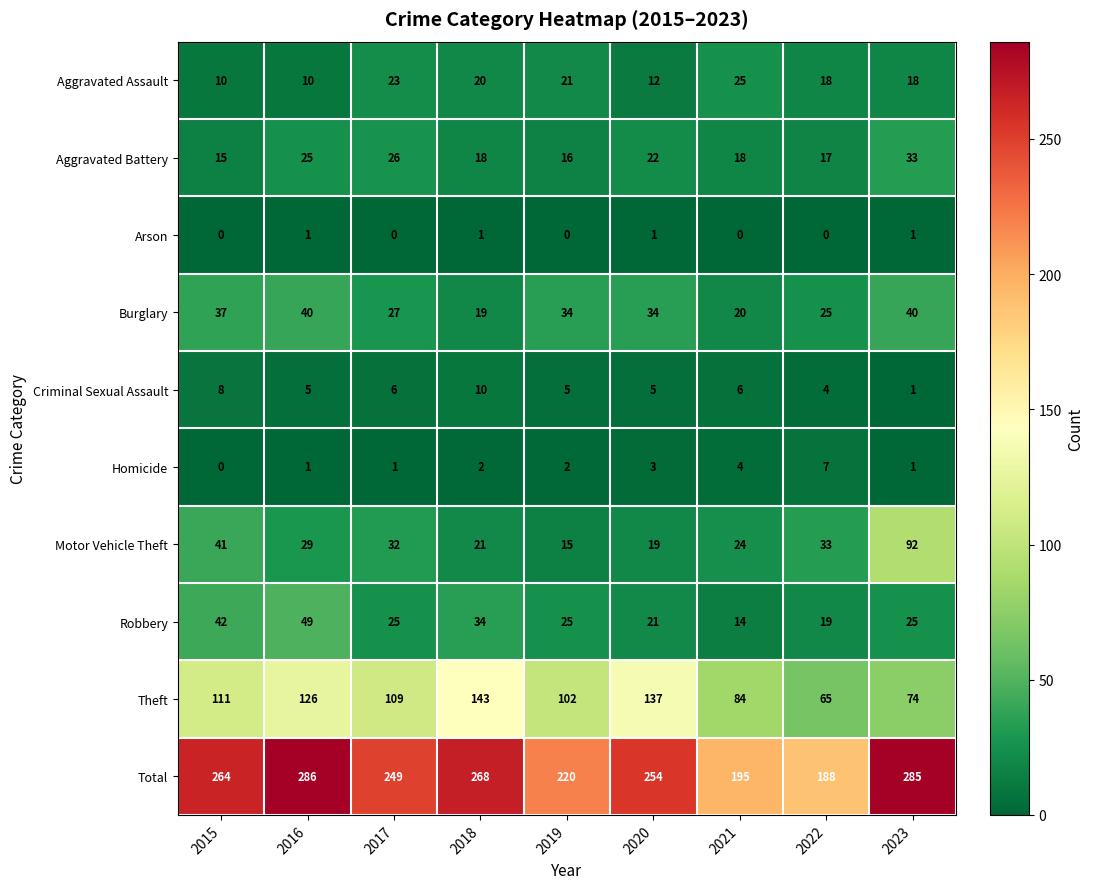

Rank the series by their maximum value, from highest to lowest.

Total, Theft, Motor Vehicle Theft, Robbery, Burglary, Aggravated Battery, Aggravated Assault, Criminal Sexual Assault, Homicide, Arson